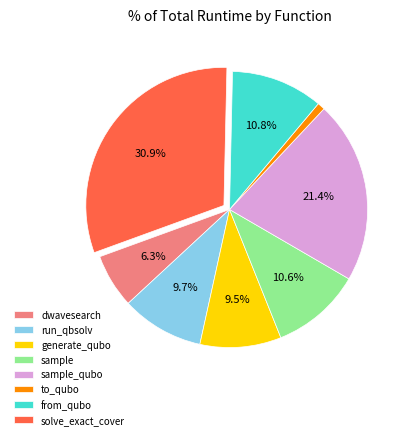

The from_qubo slice represents 11% of the pie. True or false?

True